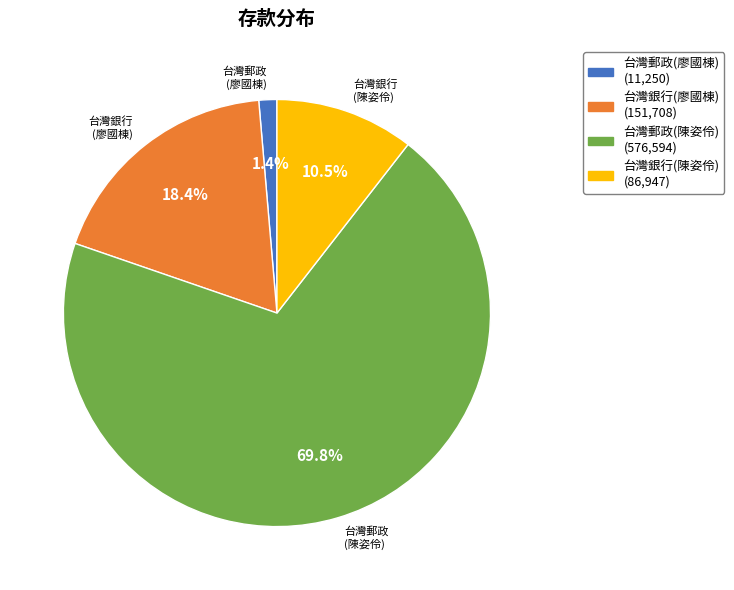

Is there a majority slice in this chart?

Yes